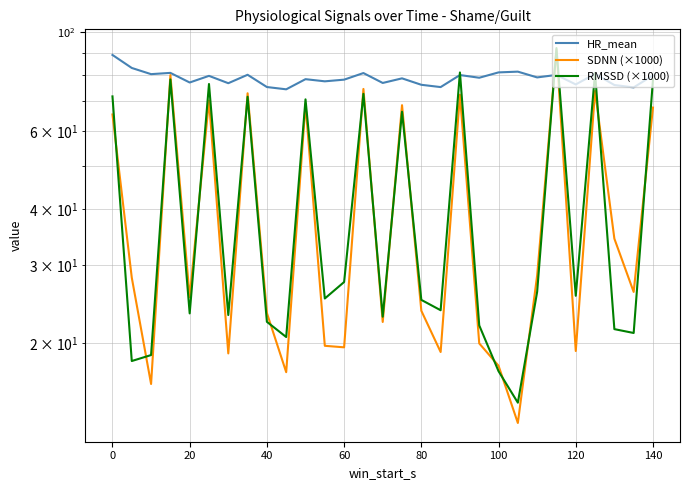

Reading right to left, transcribe all the data shown in this chart.

HR_mean: 80.0	75.2	76.1	80.6	76.3	80.2	79.1	81.5	81.2	79.0	80.1	75.3	76.2	78.8	76.9	80.9	78.2	77.5	78.4	74.4	75.3	80.2	76.8	79.8	77.1	81.0	80.5	83.1	88.9
SDNN (×1000): 67.7	26.1	34.4	73.8	19.2	91.3	28.4	13.3	17.8	20.0	72.4	19.1	23.7	68.6	22.3	74.5	19.6	19.8	68.9	17.2	23.4	72.9	19.0	70.2	25.4	80.1	16.2	28.1	65.3
RMSSD (×1000): 78.2	21.1	21.5	81.0	25.6	92.1	26.1	14.7	17.3	22.0	81.2	23.7	25.0	66.3	23.0	72.7	27.5	25.2	70.6	20.7	22.4	71.6	23.2	76.5	23.4	78.3	18.8	18.3	71.7